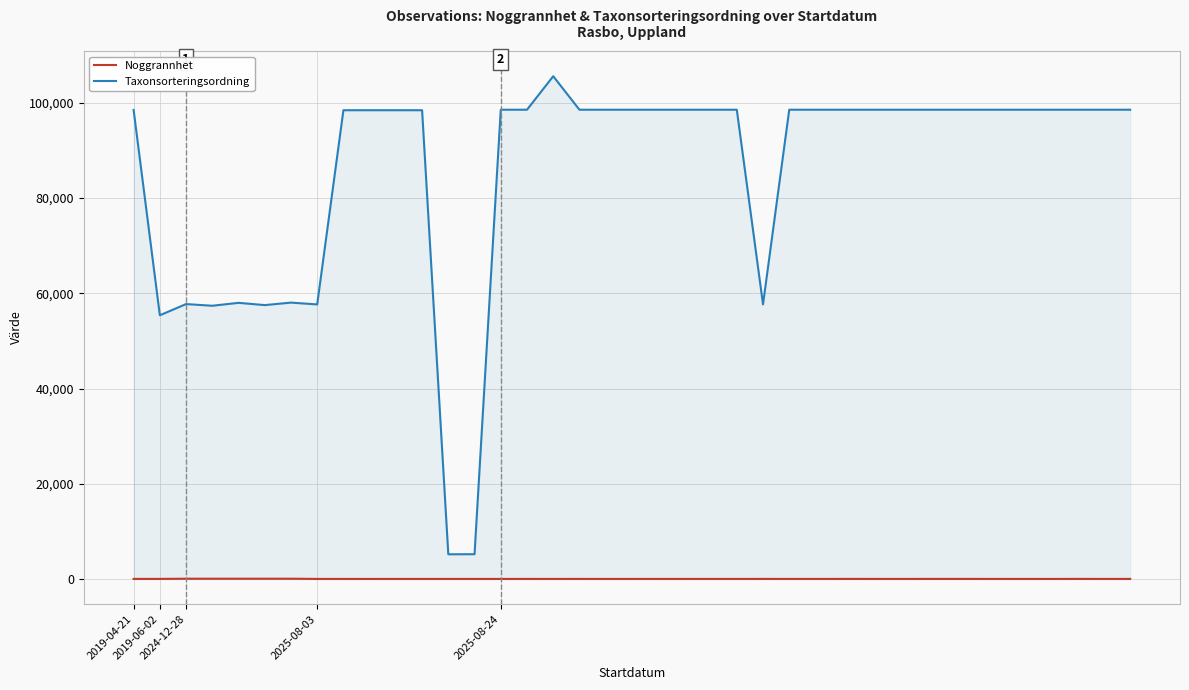

What is the difference between the second highest and minimum values in the Taxonsorteringsordning series?

93394